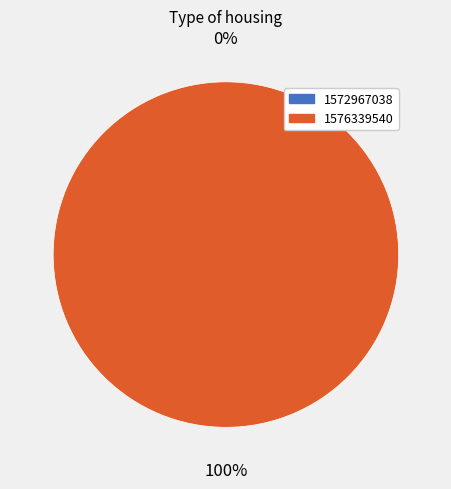

To the nearest percent, what is the difference between the largest and smallest slice percentages?

100%